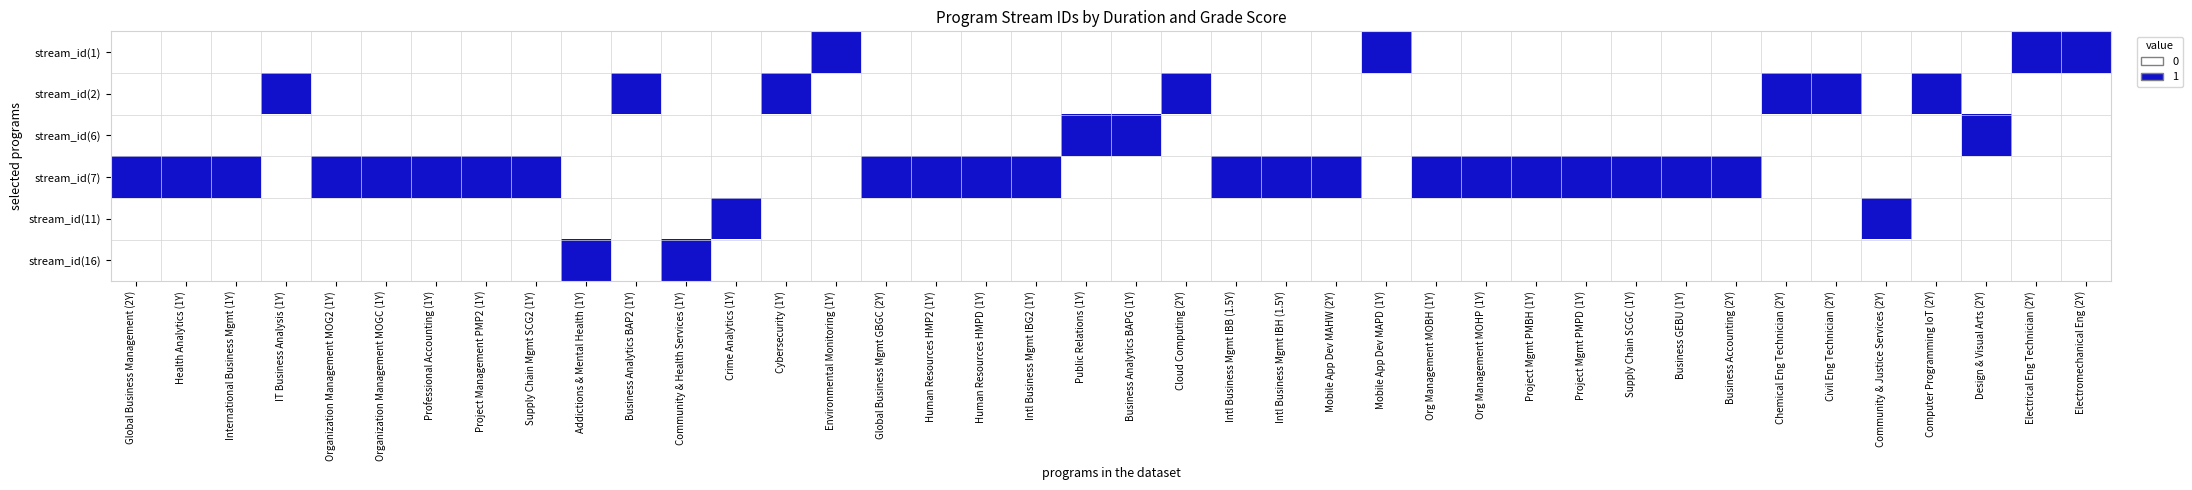

Between Design & Visual Arts (2Y) and Addictions & Mental Health (1Y), which is larger?

Design & Visual Arts (2Y)